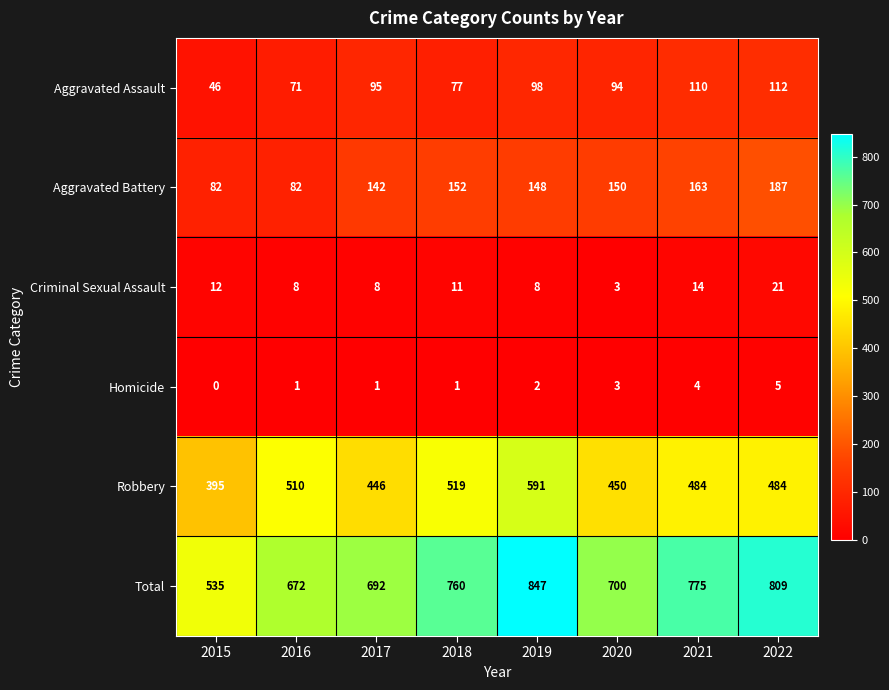

True or false: Aggravated Battery has a value of 121 at 2015.

False